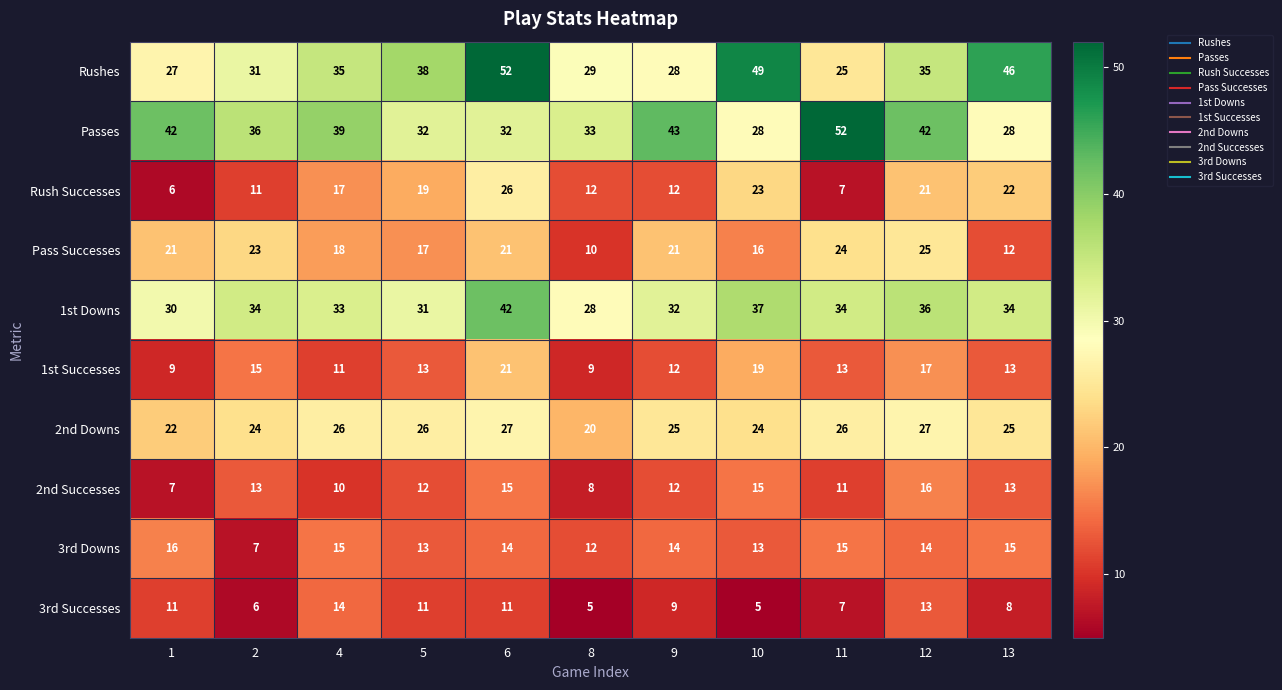

What is the difference between the maximum and minimum values in the 2nd Successes series?

9